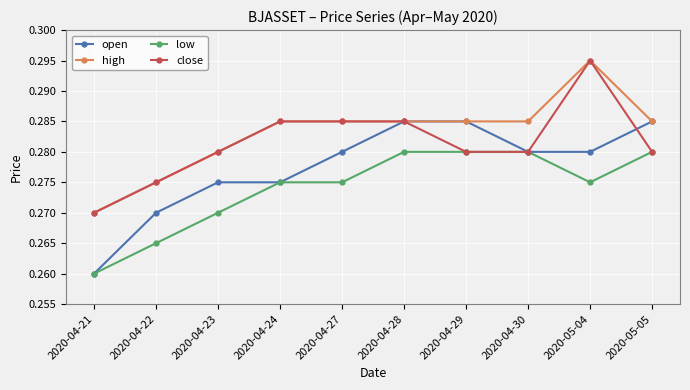

How many high values are between 0 and 1?

10